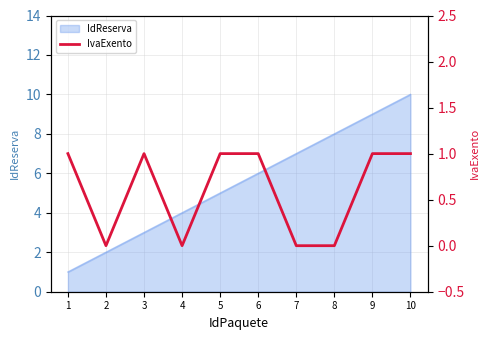

Reading left to right, extract all data points from this chart.

1	0	1	0	1	1	0	0	1	1